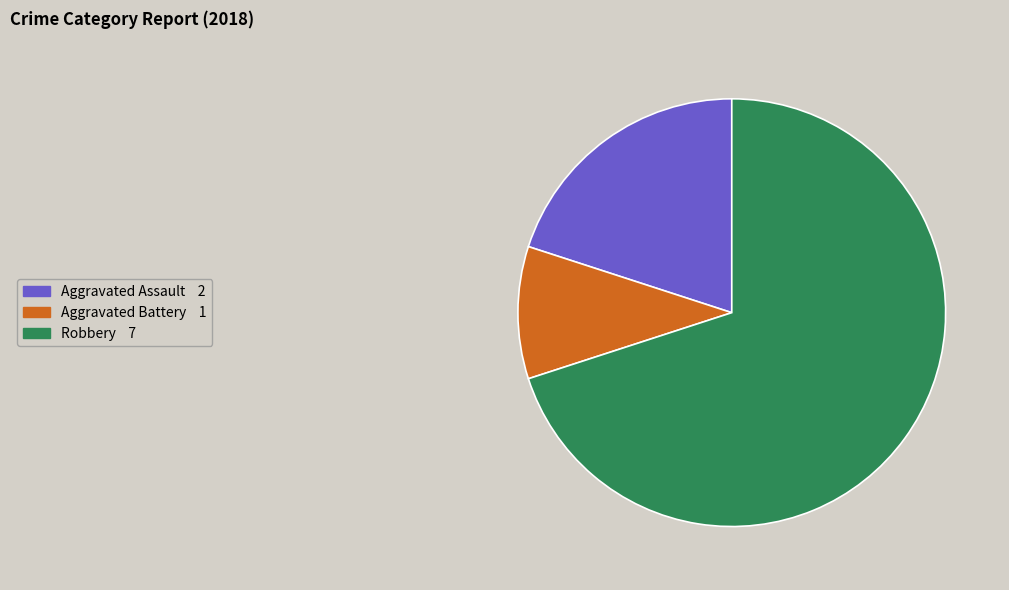

Is there a majority slice in this chart?

Yes